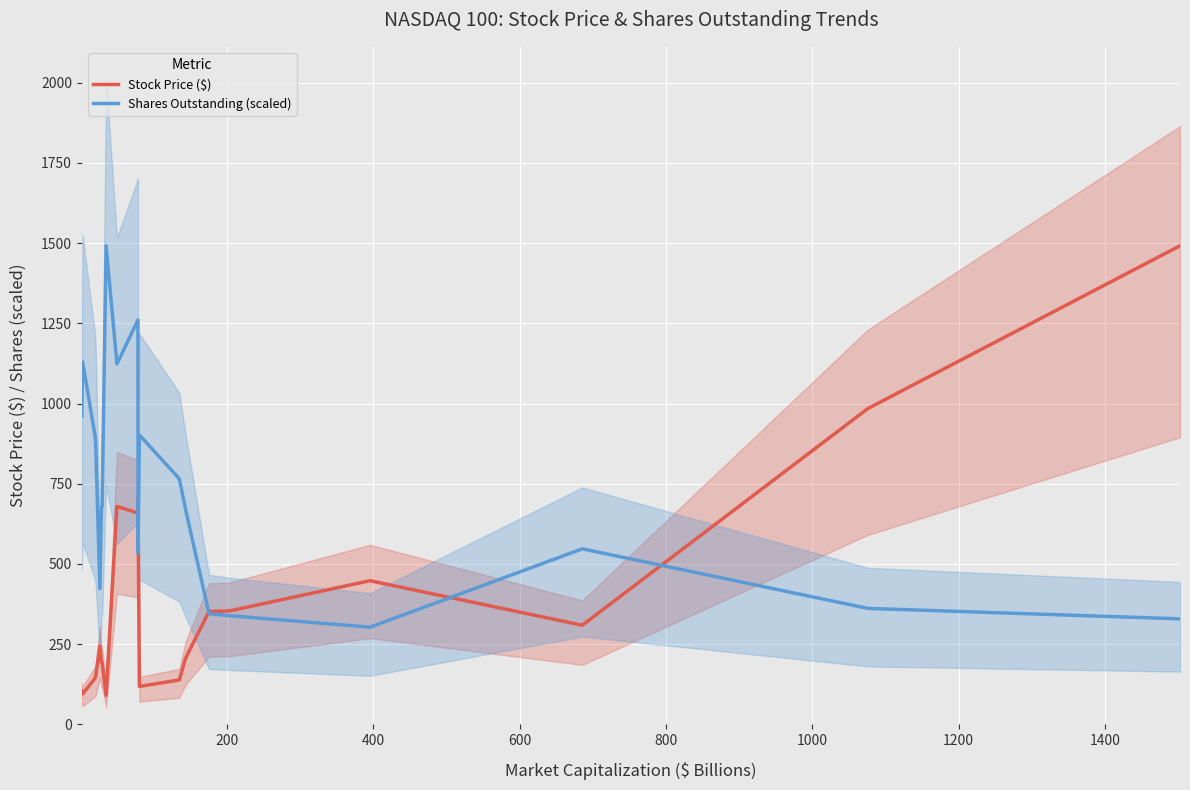

What is the minimum value for Shares Outstanding (scaled)?

302.9